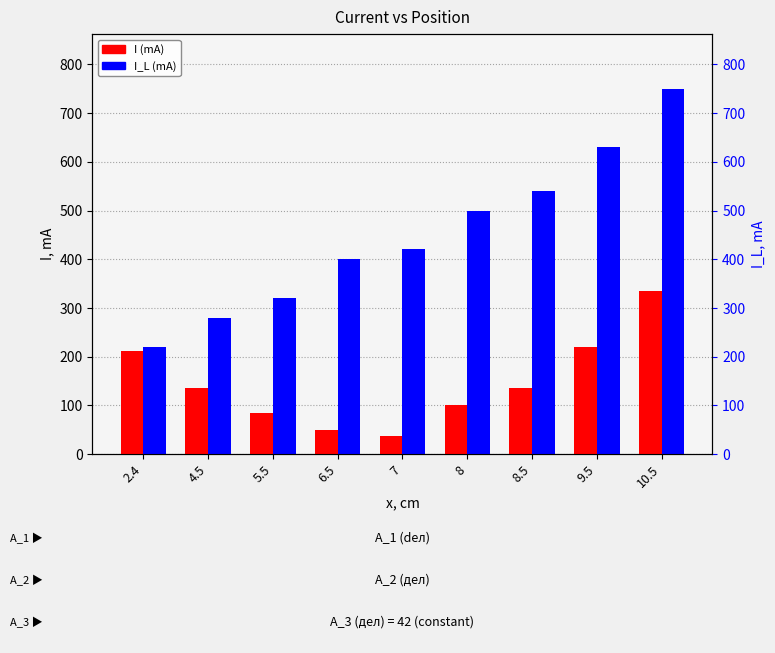

True or false: I (mA) has a value of 50.0 at 6.5.

True